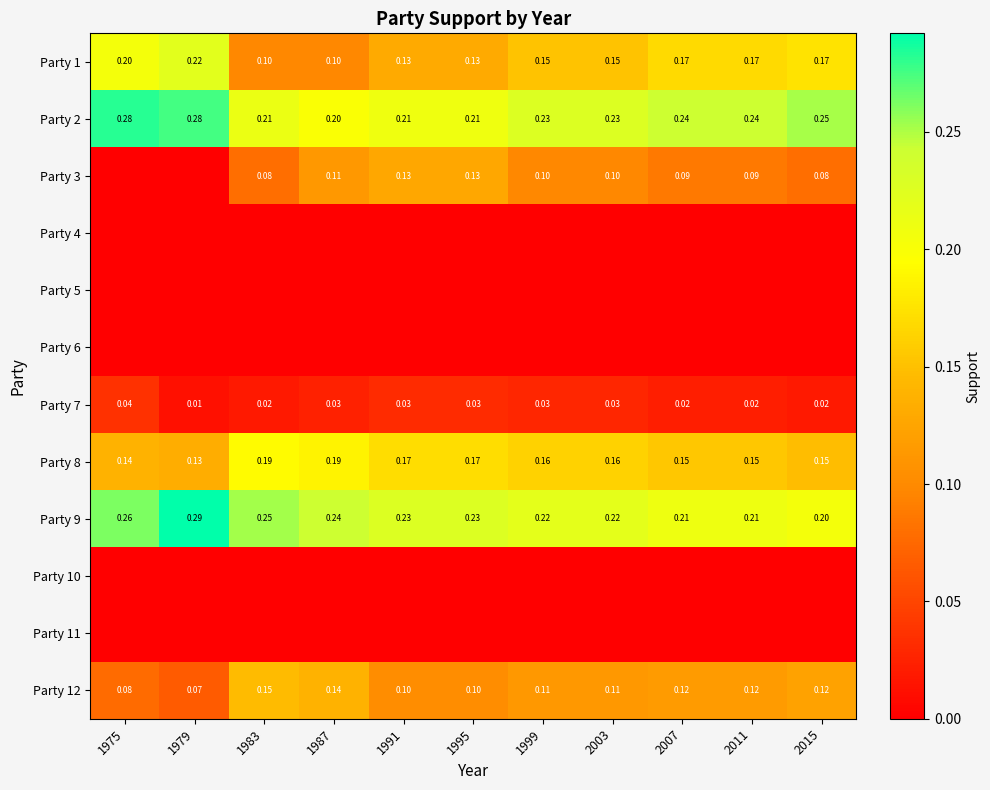

How many data points does each series have?

11